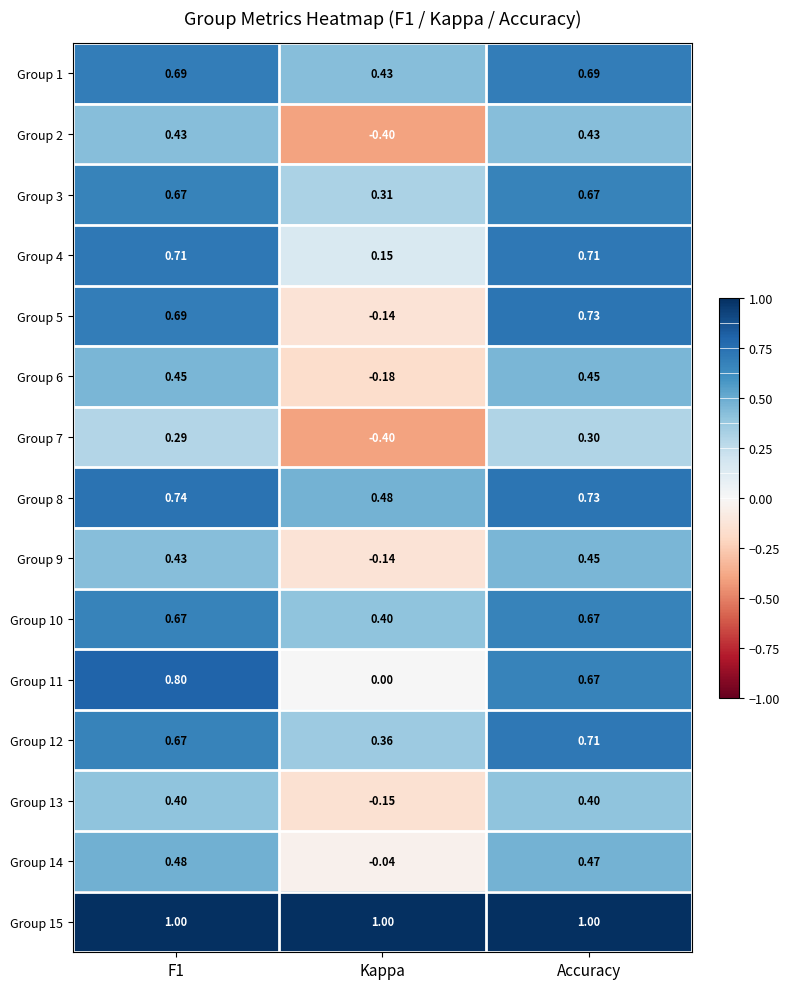

Reading left to right, what are all the values shown in this chart?

Group 1: F1=0.7	Kappa=0.4	Accuracy=0.7
Group 2: F1=0.4	Kappa=-0.4	Accuracy=0.4
Group 3: F1=0.7	Kappa=0.3	Accuracy=0.7
Group 4: F1=0.7	Kappa=0.1	Accuracy=0.7
Group 5: F1=0.7	Kappa=-0.1	Accuracy=0.7
Group 6: F1=0.5	Kappa=-0.2	Accuracy=0.5
Group 7: F1=0.3	Kappa=-0.4	Accuracy=0.3
Group 8: F1=0.7	Kappa=0.5	Accuracy=0.7
Group 9: F1=0.4	Kappa=-0.1	Accuracy=0.5
Group 10: F1=0.7	Kappa=0.4	Accuracy=0.7
Group 11: F1=0.8	Kappa=0.0	Accuracy=0.7
Group 12: F1=0.7	Kappa=0.4	Accuracy=0.7
Group 13: F1=0.4	Kappa=-0.1	Accuracy=0.4
Group 14: F1=0.5	Kappa=-0.0	Accuracy=0.5
Group 15: F1=1.0	Kappa=1.0	Accuracy=1.0